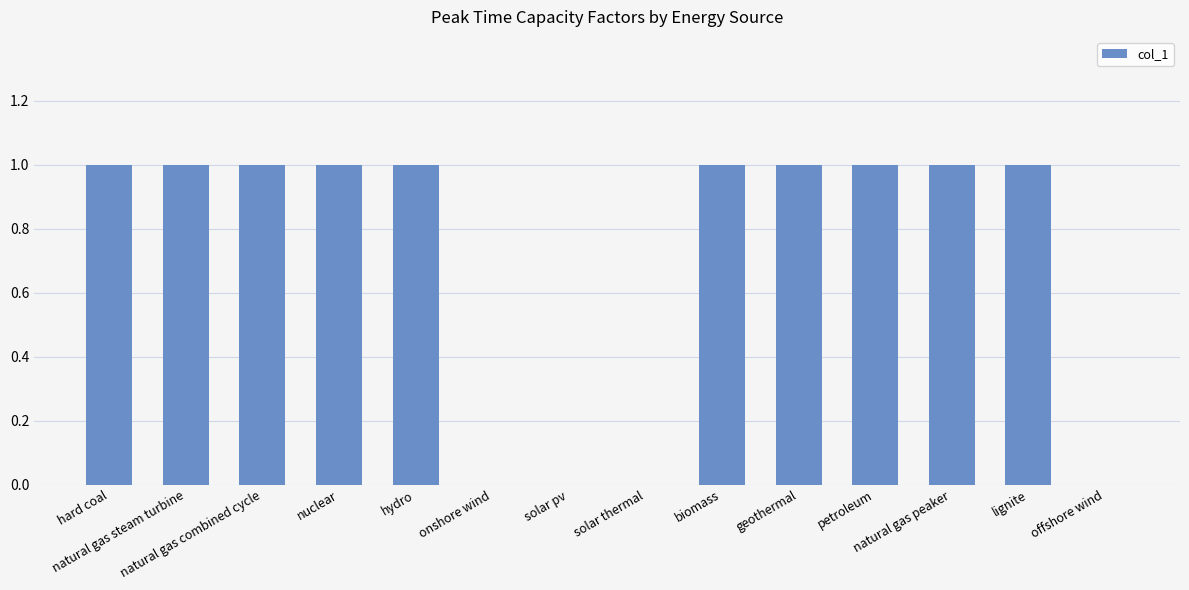

What is the ratio of the value at nuclear to the value at lignite?

1.0